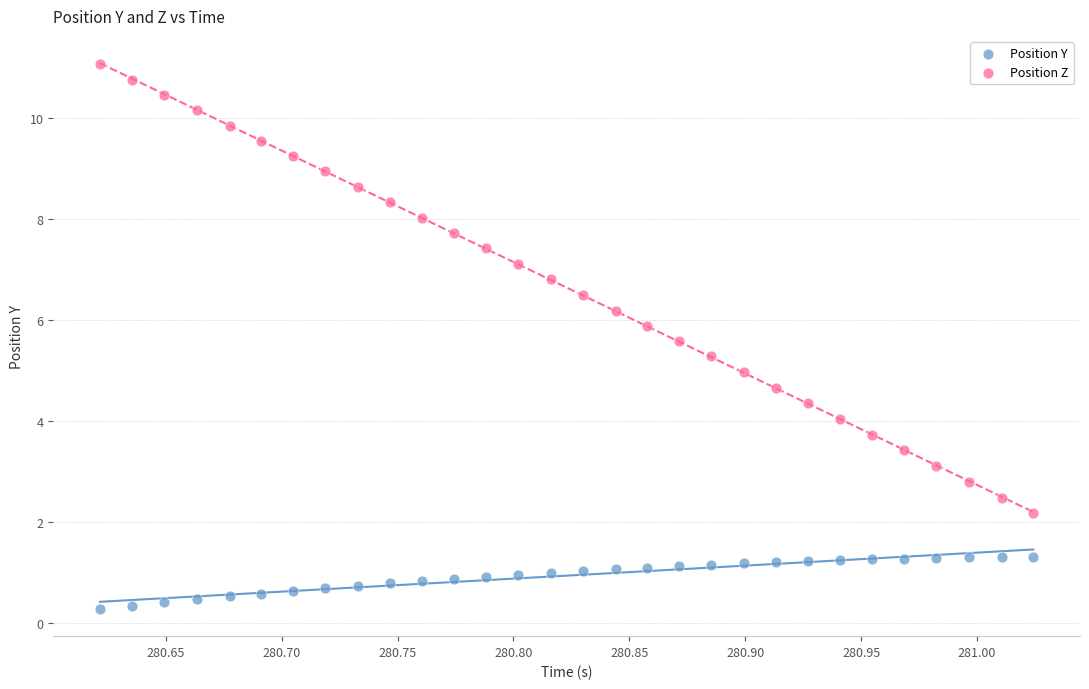

Which series has the widest spread of Y values?

Position Z